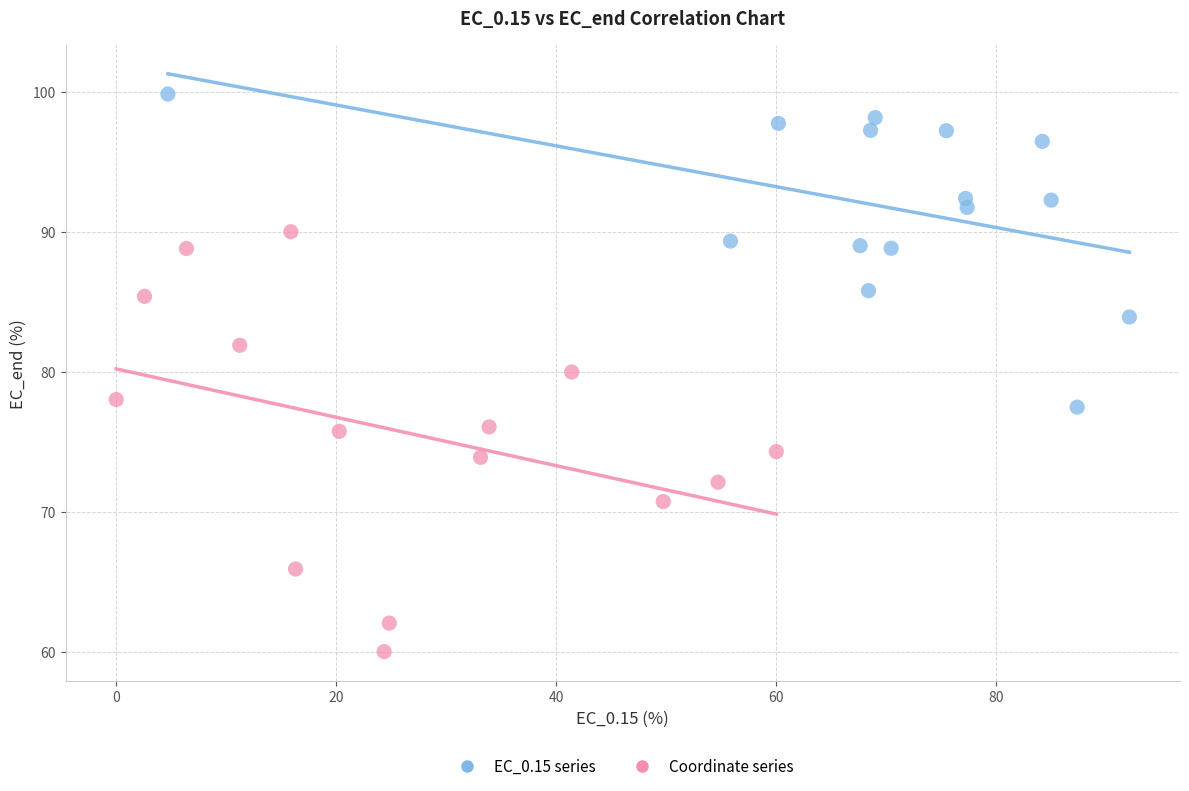

Which series has the largest Y range (max minus min)?

Coordinate series